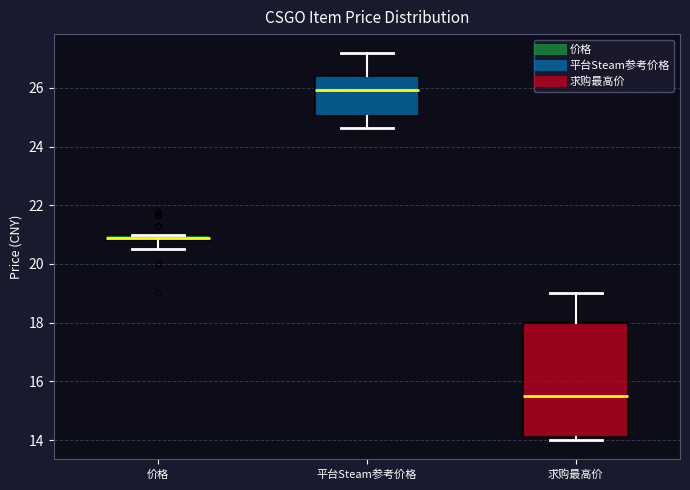

Which box's median line is the highest?

平台Steam参考价格